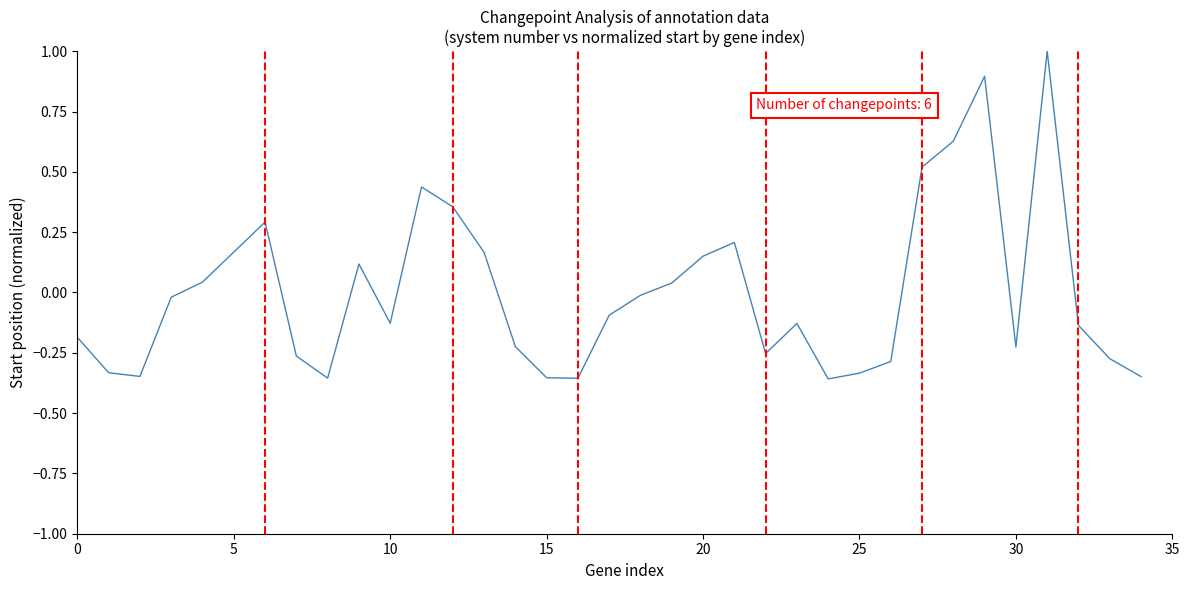

What is the difference between the maximum and minimum values?

1.4